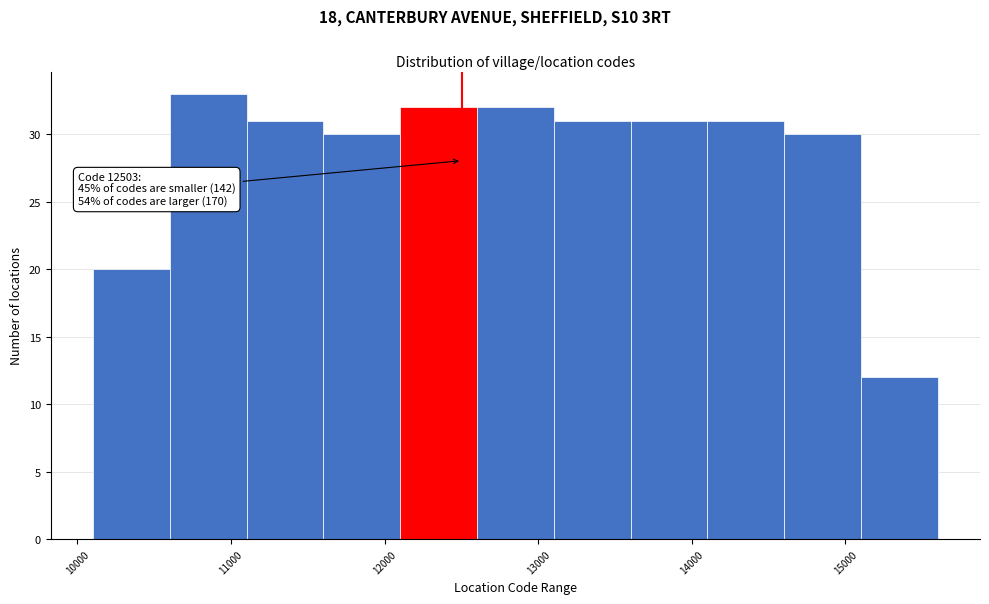

Which range on the x-axis has the tallest bar?

10600 to 11100